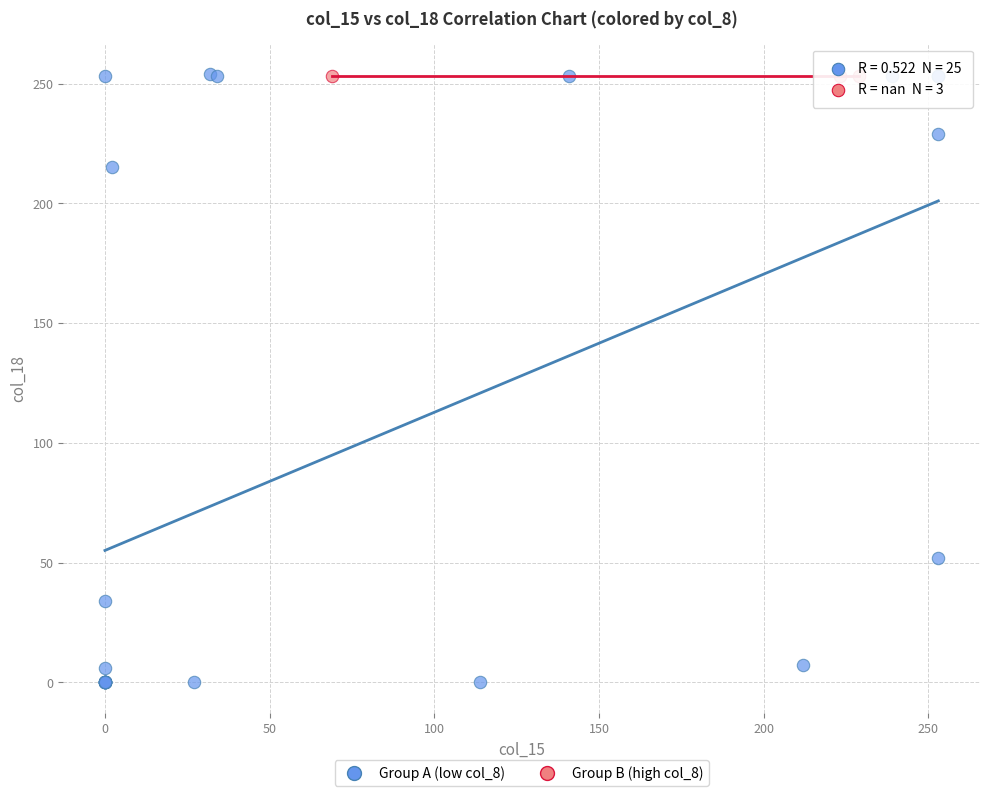

Which series contains the lowest Y value?

Group A (low col_8)